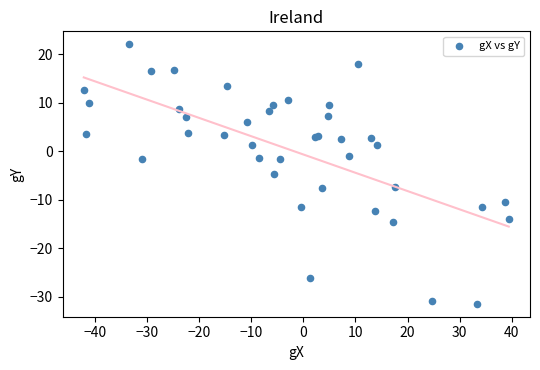

What Y value in the scatter plot is closest to -4?

-4.8